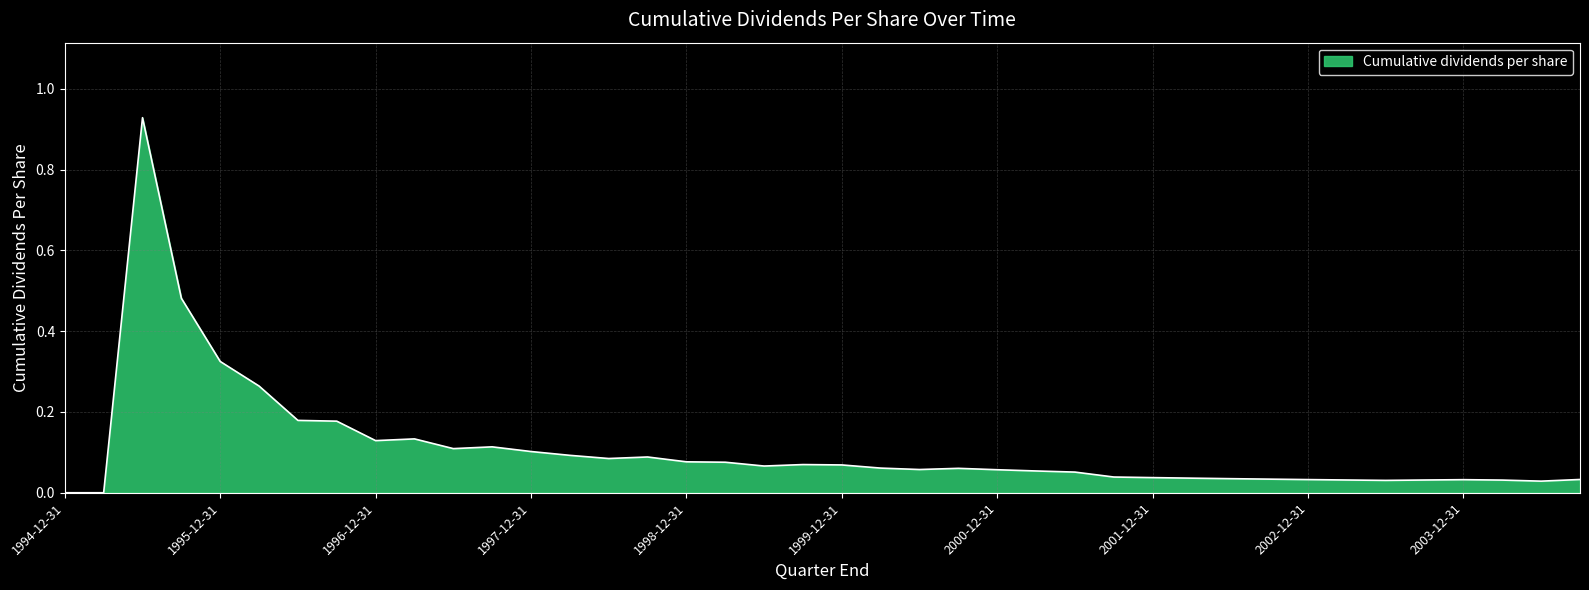

Does the chart have visible grid lines?

Yes